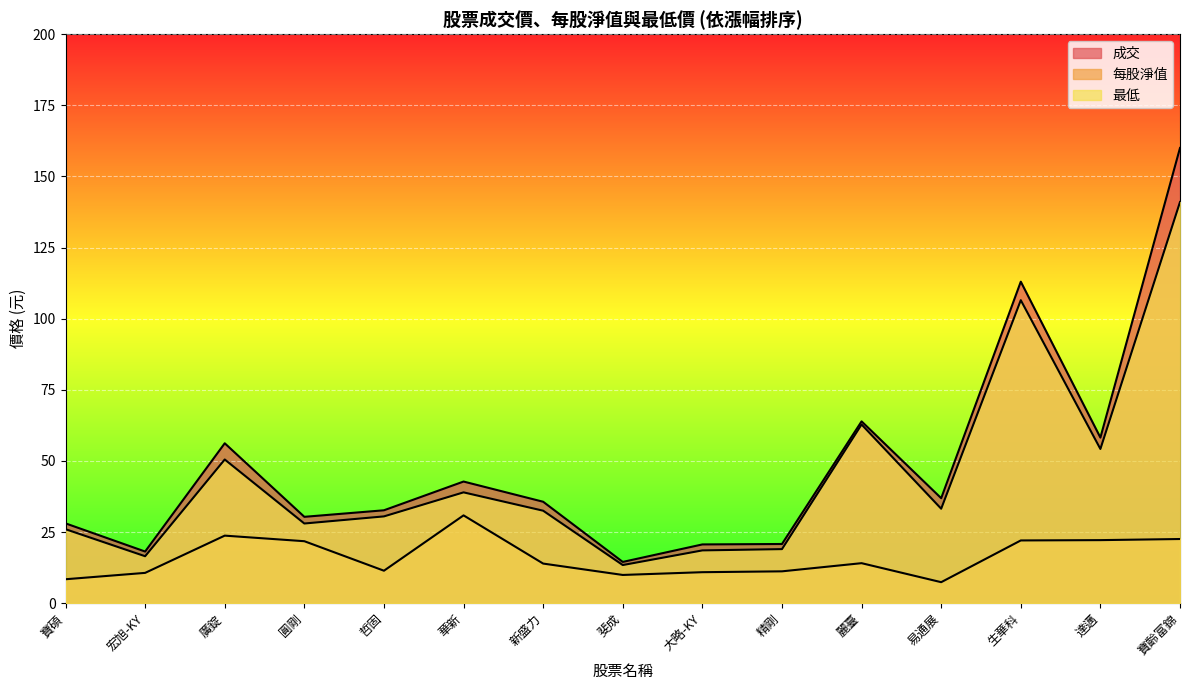

The 每股淨值 series shows 4.6 at 哲固. True or false?

False